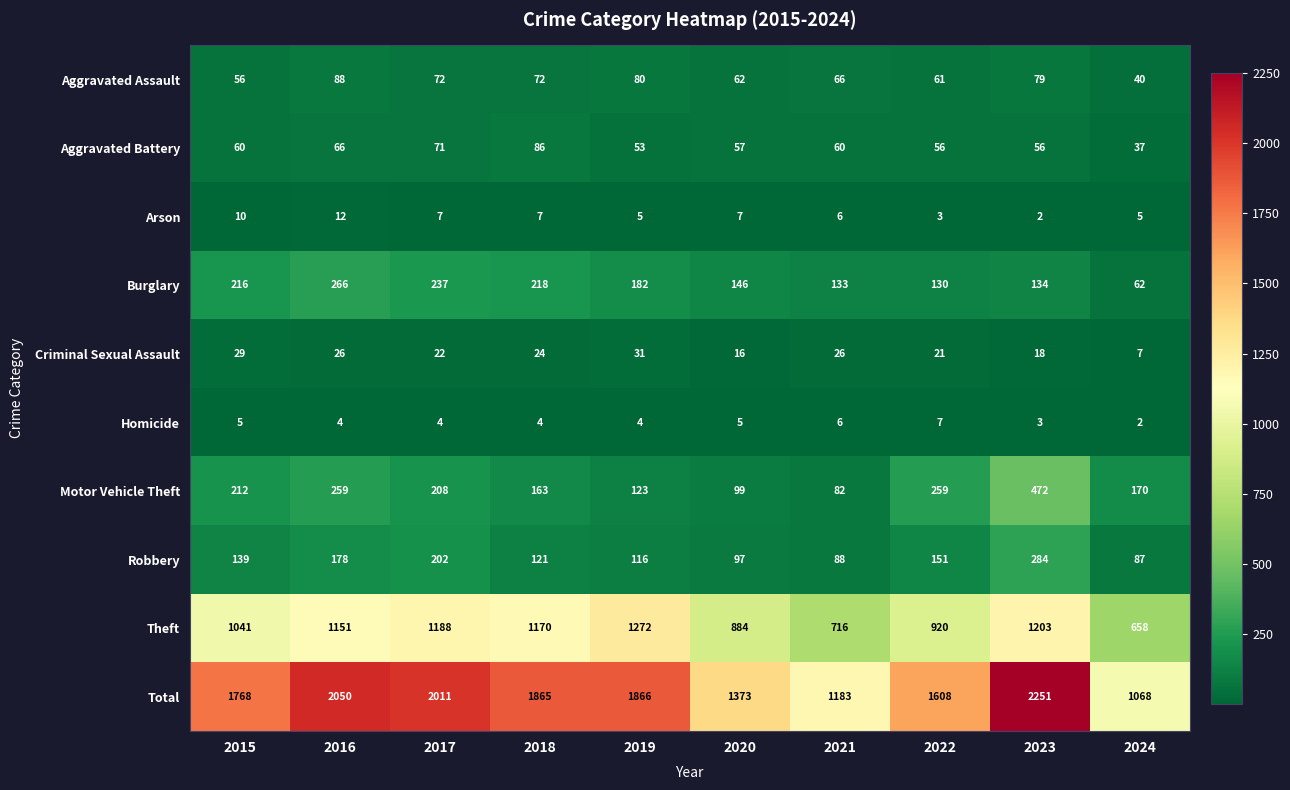

List the labels in order of Robbery value, smallest first.

2024, 2021, 2020, 2019, 2018, 2015, 2022, 2016, 2017, 2023